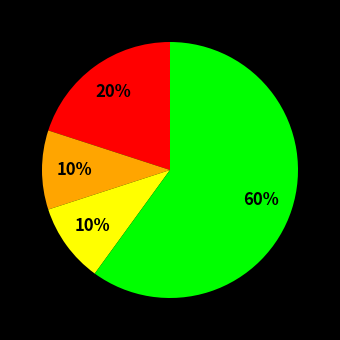

Count the number of slices in the pie.

4